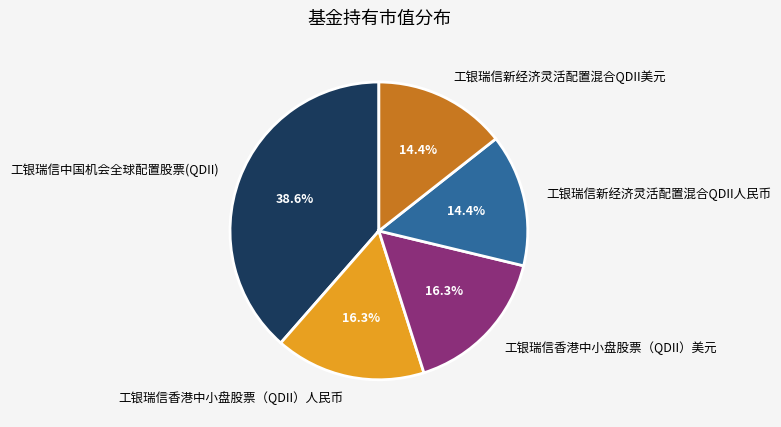

Does 工银瑞信中国机会全球配置股票(QDII) account for over 50% of the chart?

No